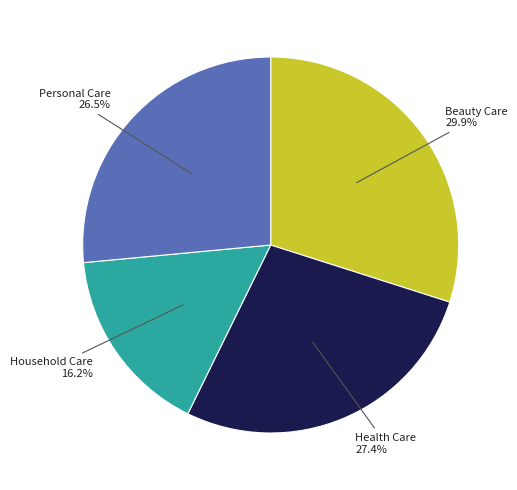

Is there a majority slice in this chart?

No